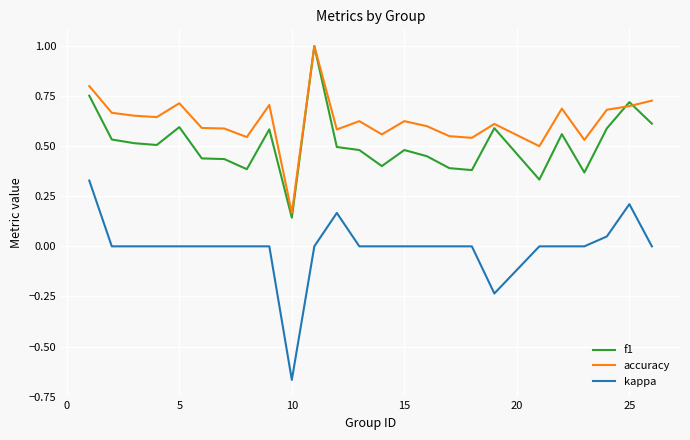

Which series has the largest total across all categories?

accuracy